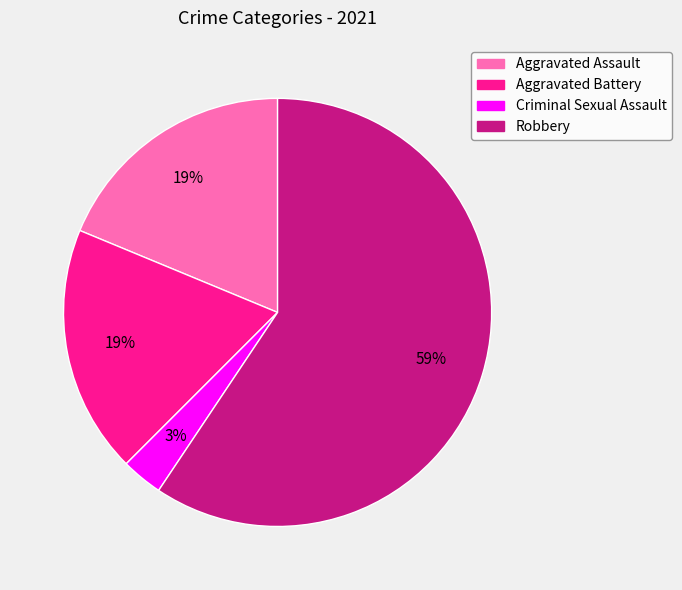

What is the largest slice in the pie chart?

Robbery